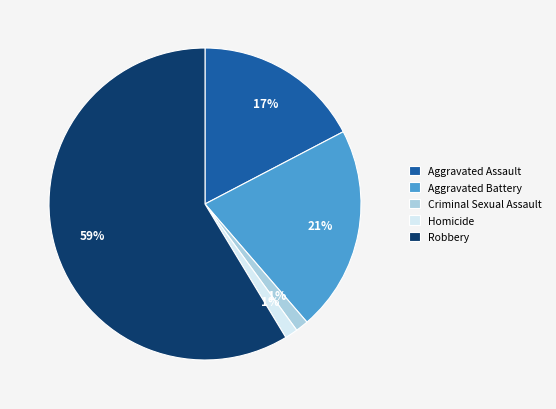

Is it true that Robbery is 59% of the pie?

True